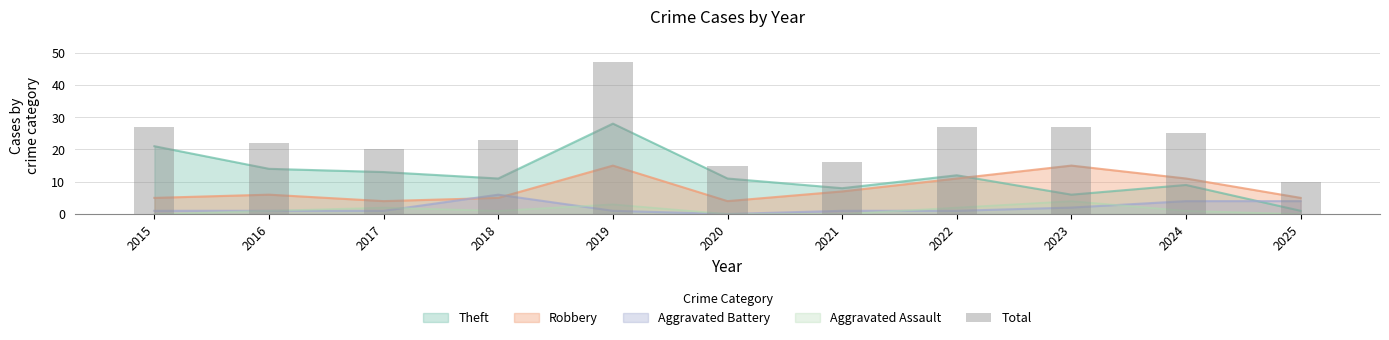

Reading right to left, transcribe all the data shown in this chart.

10	25	27	27	16	15	47	23	20	22	27